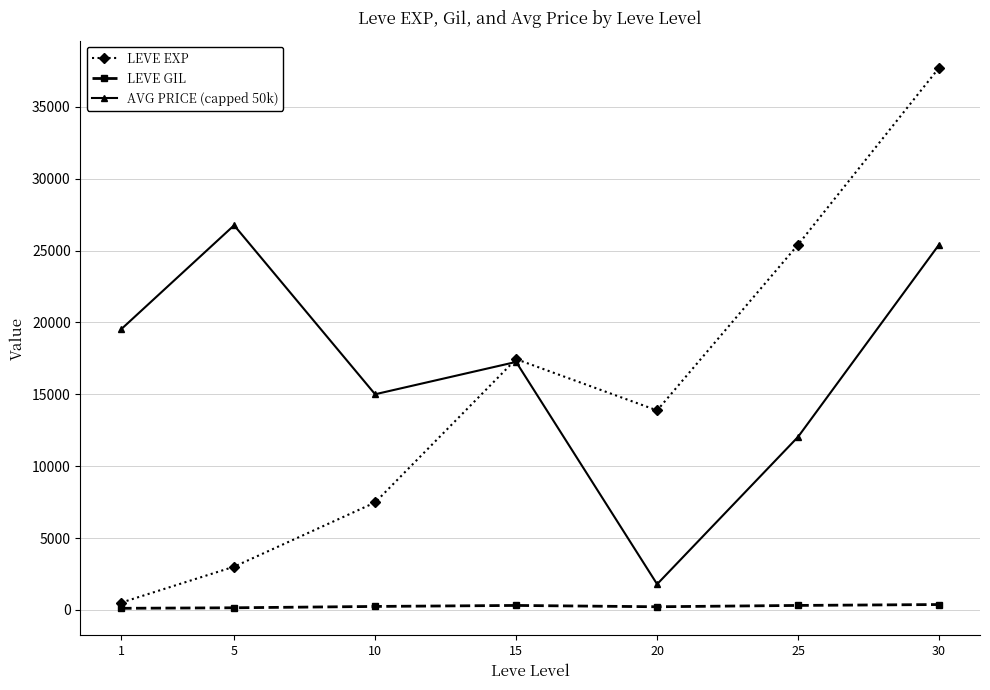

True or false: LEVE GIL and AVG PRICE (capped 50k) cross at least once.

False